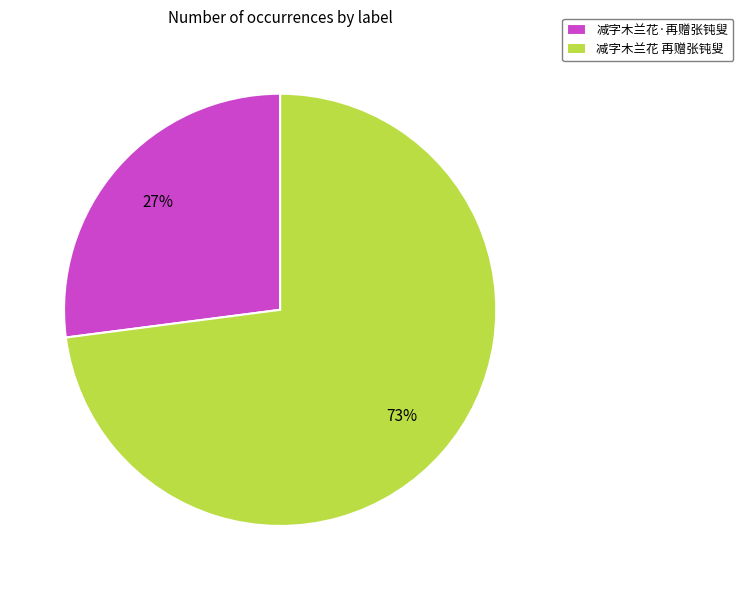

How many slices are in this pie chart?

2